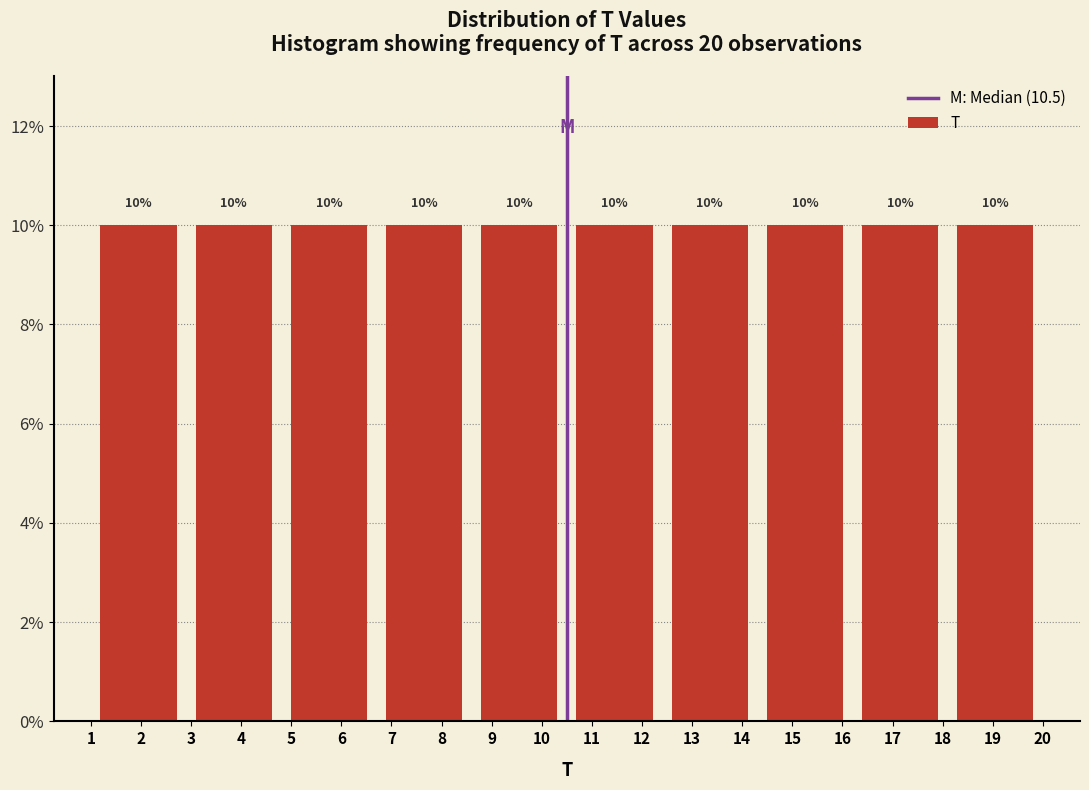

Reading left to right, list every bar in this chart as the range it spans on the x-axis followed by its height.

1.0 to 2.9: 10
2.9 to 4.8: 10
4.8 to 6.7: 10
6.7 to 8.6: 10
8.6 to 10.5: 10
10.5 to 12.4: 10
12.4 to 14.3: 10
14.3 to 16.2: 10
16.2 to 18.1: 10
18.1 to 20.0: 10